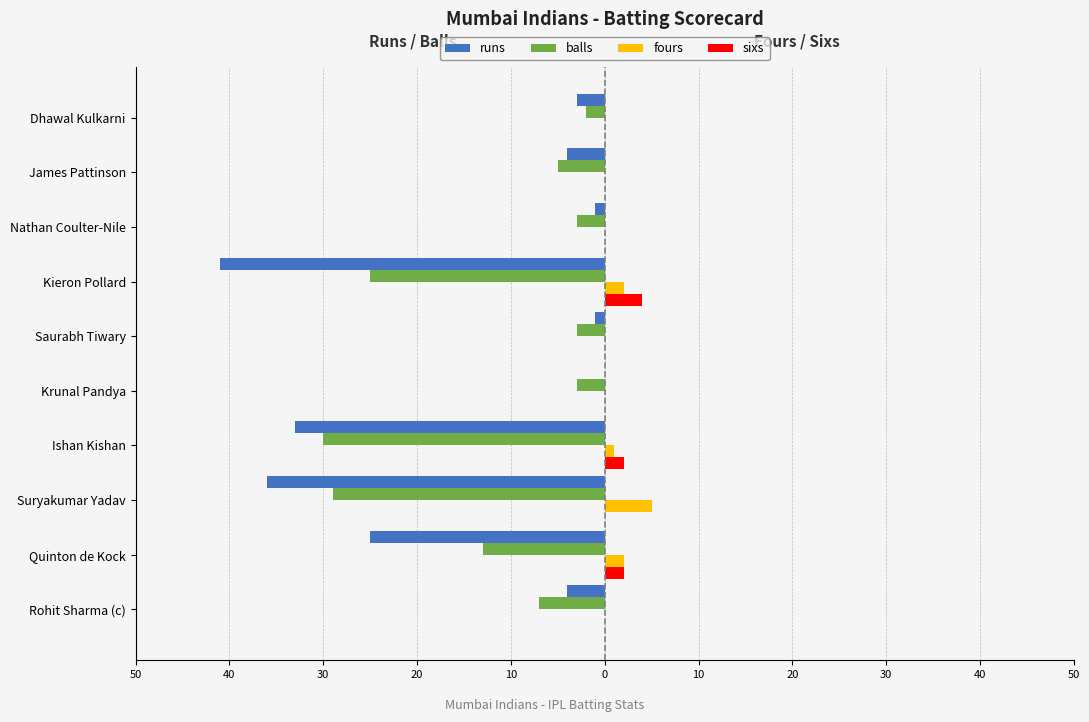

What are all the series names shown in the legend?

runs, balls, fours, sixs